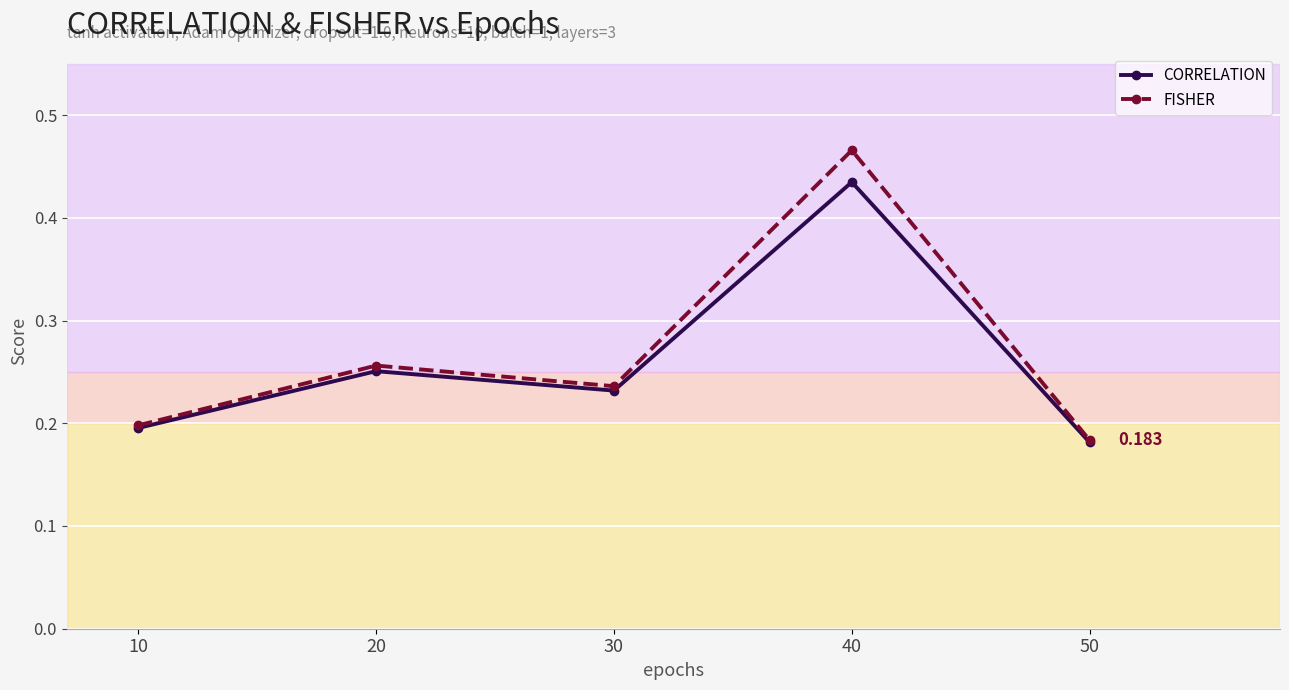

Rank the series by their maximum value, from lowest to highest.

CORRELATION, FISHER